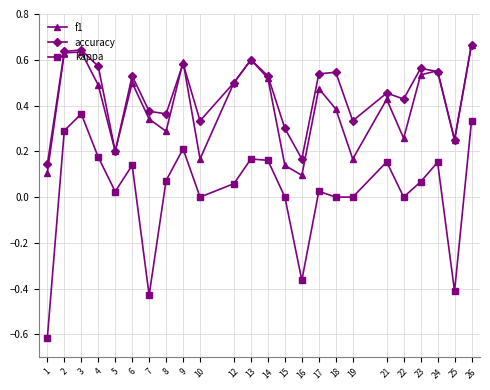

How many distinct data groups are displayed?

3